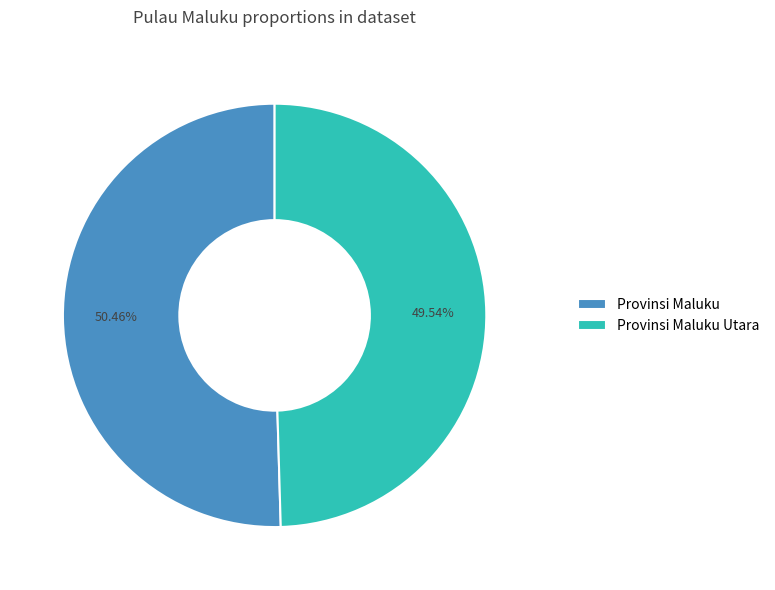

What percentage do Provinsi Maluku and Provinsi Maluku Utara together represent?

100.0%